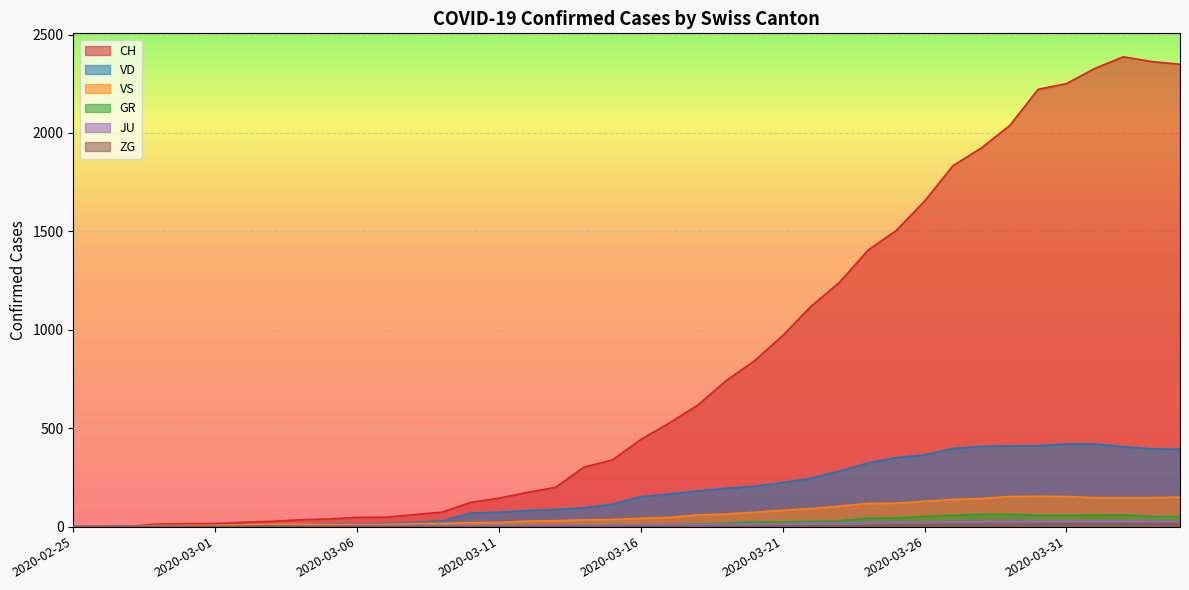

At which category does GR reach its first local peak?

2020-03-14